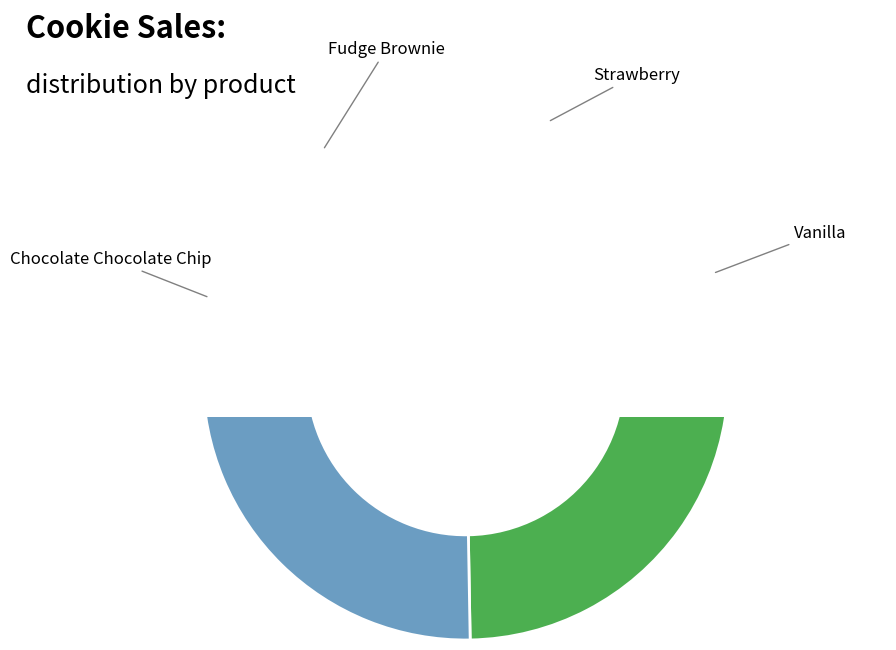

What percentage is NOT represented by Strawberry?

70.4%